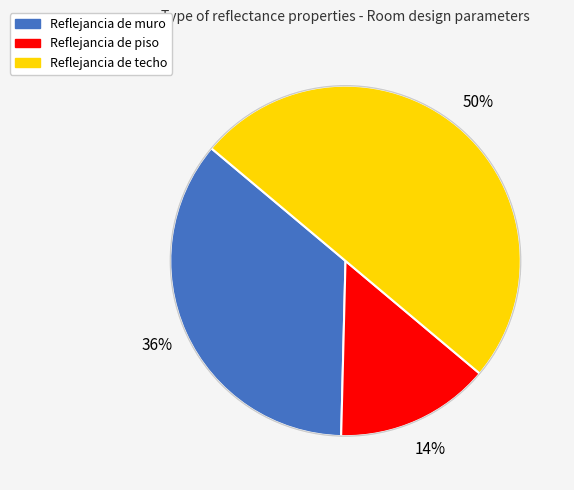

Which has a higher value, Reflejancia de muro or Reflejancia de piso?

Reflejancia de muro